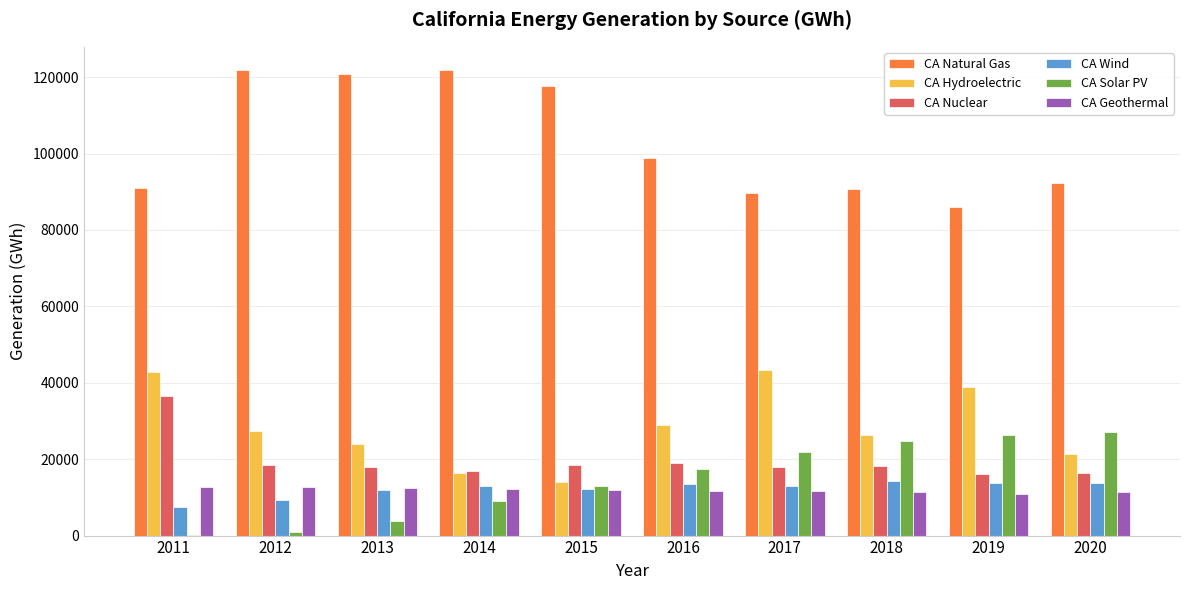

Which series has the widest spread of values?

CA Natural Gas